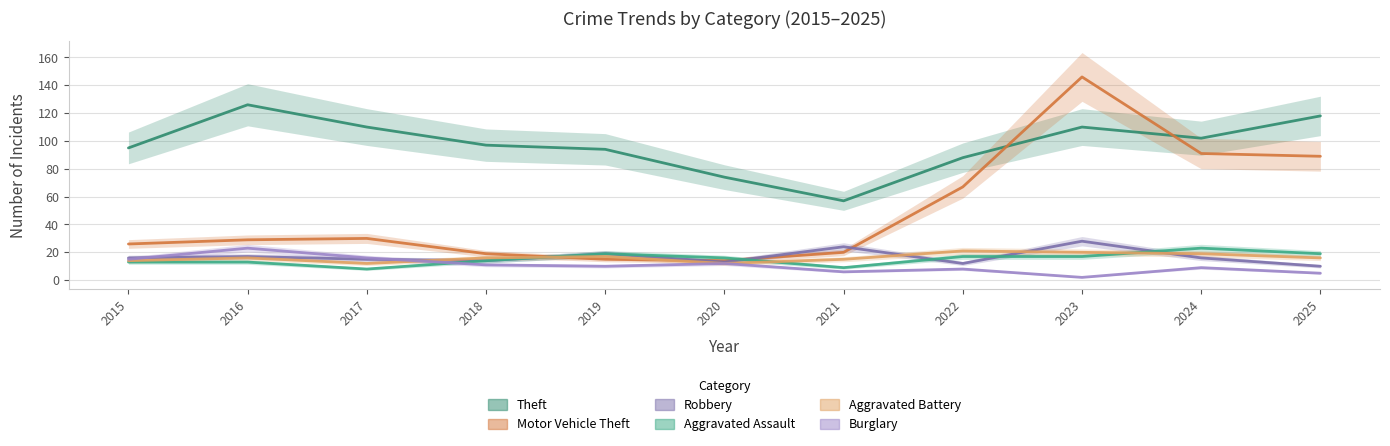

Reading left to right, what are all the values shown in this chart?

Theft: 2015=95	2016=126	2017=110	2018=97	2019=94	2020=74	2021=57	2022=88	2023=110	2024=102	2025=118
Motor Vehicle Theft: 2015=26	2016=29	2017=30	2018=19	2019=15	2020=14	2021=20	2022=67	2023=146	2024=91	2025=89
Robbery: 2015=16	2016=17	2017=15	2018=14	2019=19	2020=13	2021=24	2022=12	2023=28	2024=16	2025=10
Aggravated Assault: 2015=13	2016=13	2017=8	2018=14	2019=19	2020=16	2021=9	2022=17	2023=17	2024=23	2025=19
Aggravated Battery: 2015=14	2016=16	2017=12	2018=16	2019=17	2020=12	2021=15	2022=21	2023=20	2024=19	2025=16
Burglary: 2015=15	2016=23	2017=16	2018=11	2019=10	2020=12	2021=6	2022=8	2023=2	2024=9	2025=5